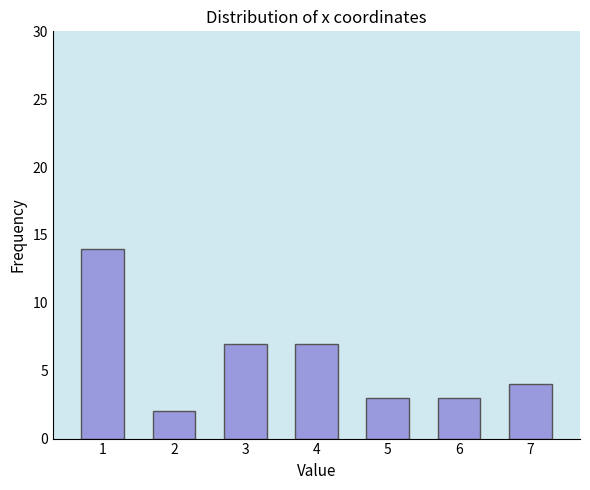

Reading left to right, transcribe all the data shown in this chart.

14	2	7	7	3	3	4